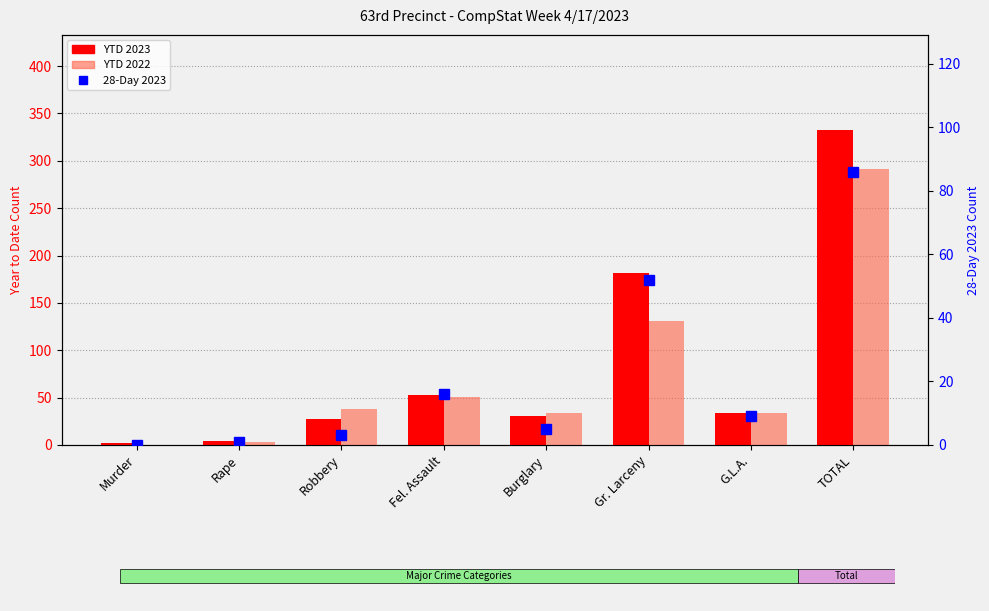

At Murder, list the series in order from largest to smallest.

YTD 2023, YTD 2022, 28-Day 2023